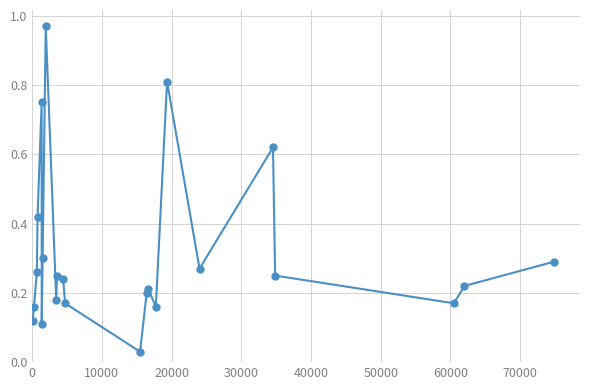

True or false: the data has more than 2 interior local peaks.

True